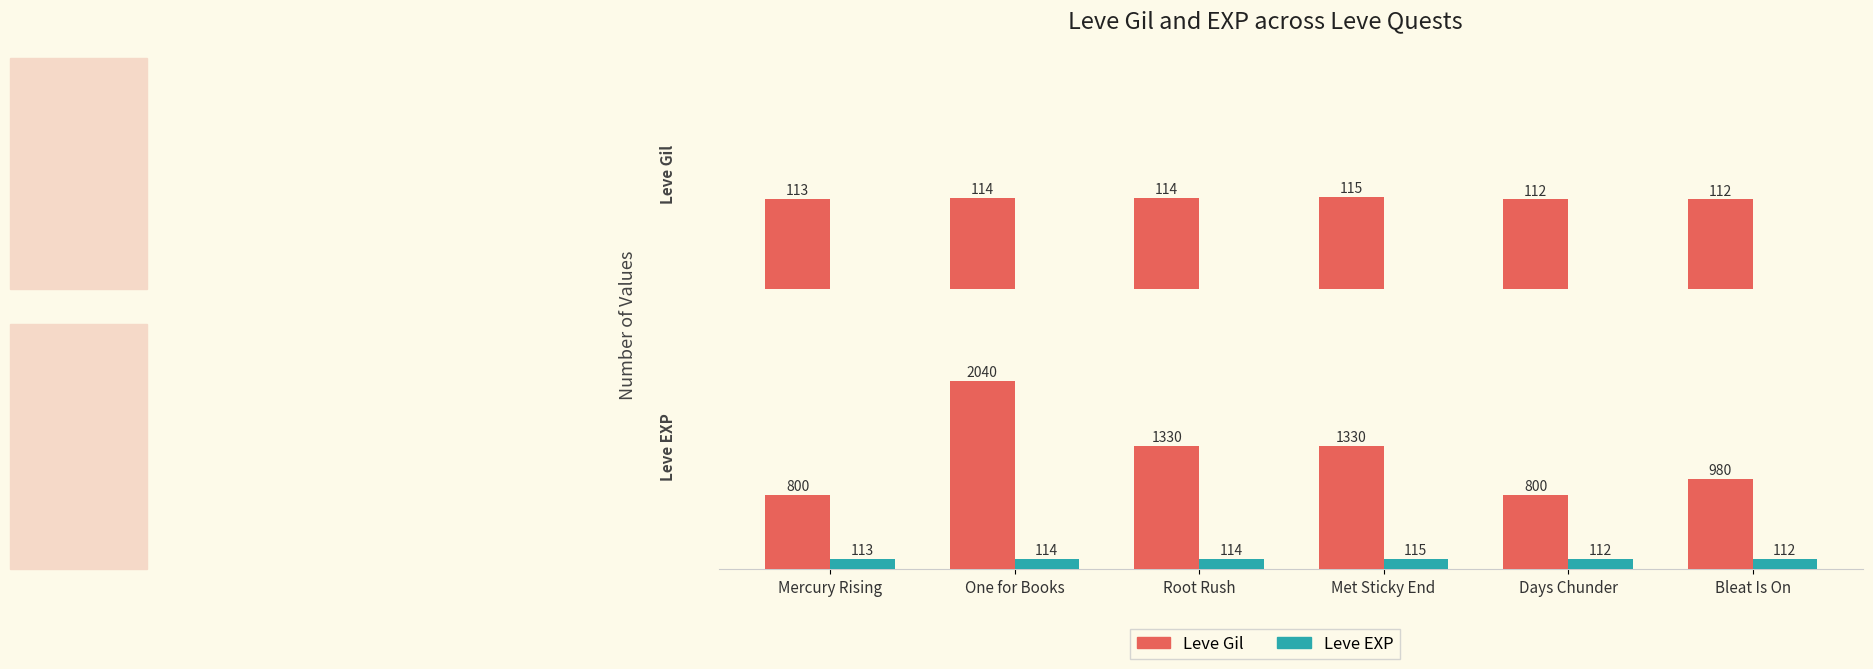

At which label is Leve EXP closest to 113?

Mercury Rising